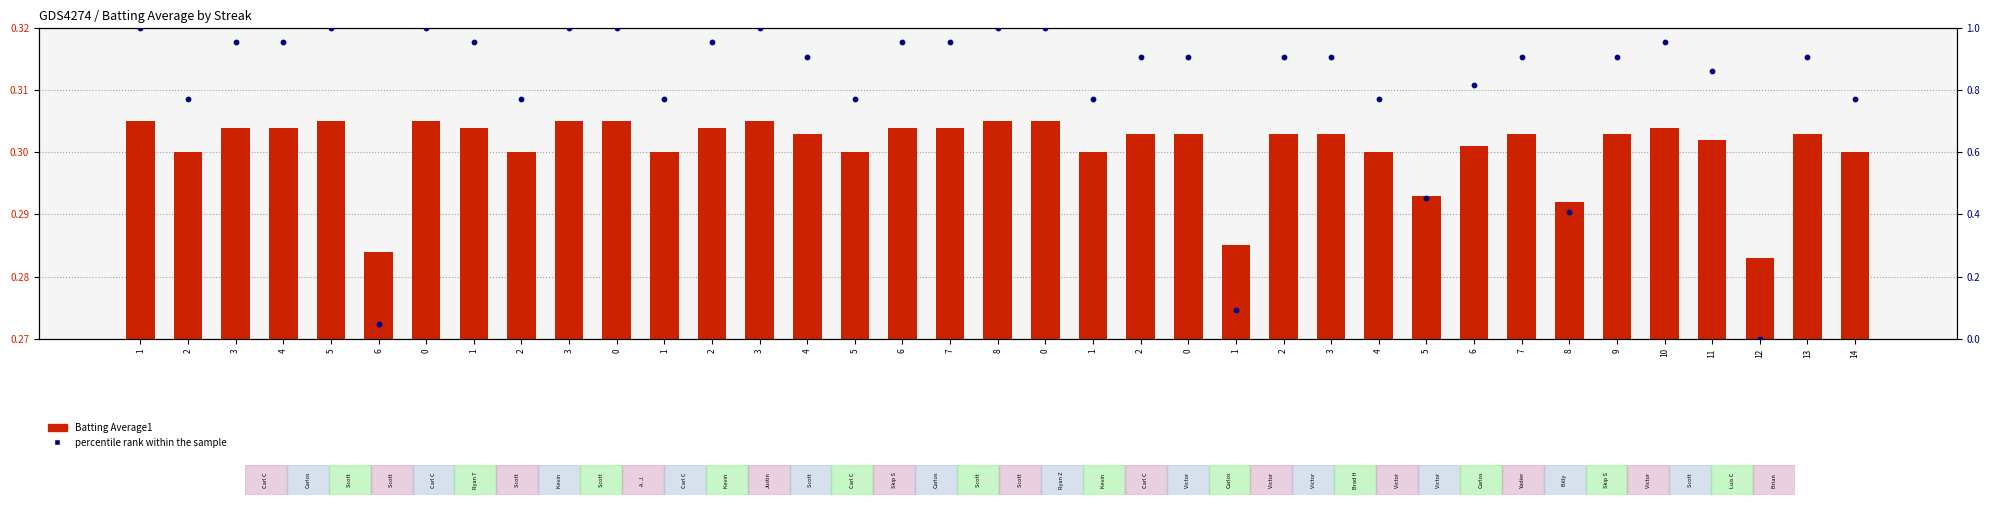

Which series has the largest total across all categories?

percentile rank within the sample